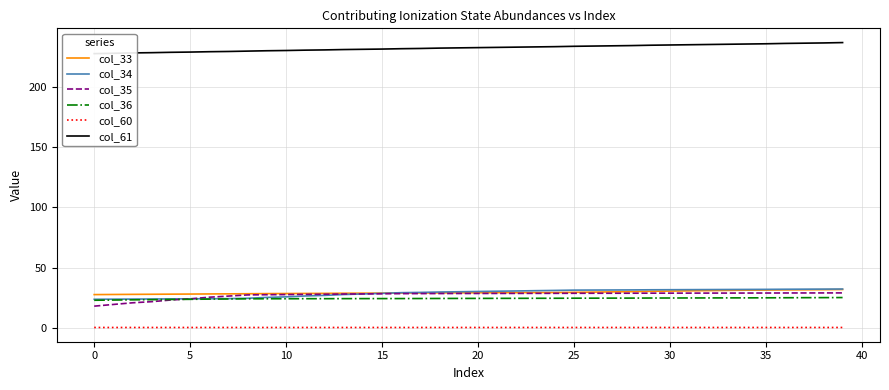

Count the number of categories in the chart.

40